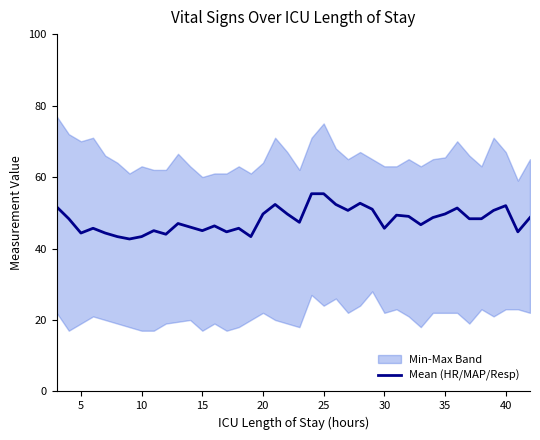

Is this an area chart (filled region under the line)?

No